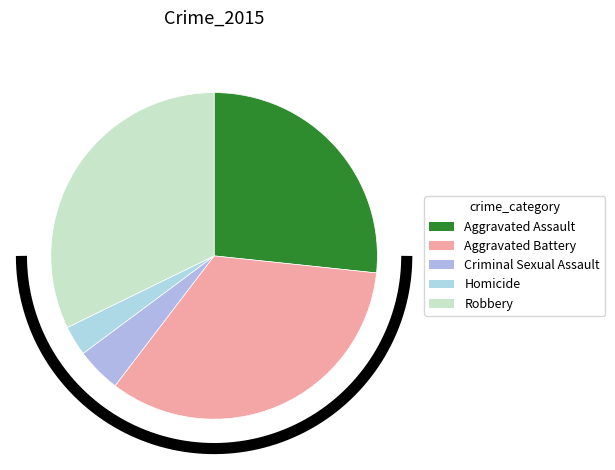

What percentage is the Robbery slice, to the nearest percent?

32%